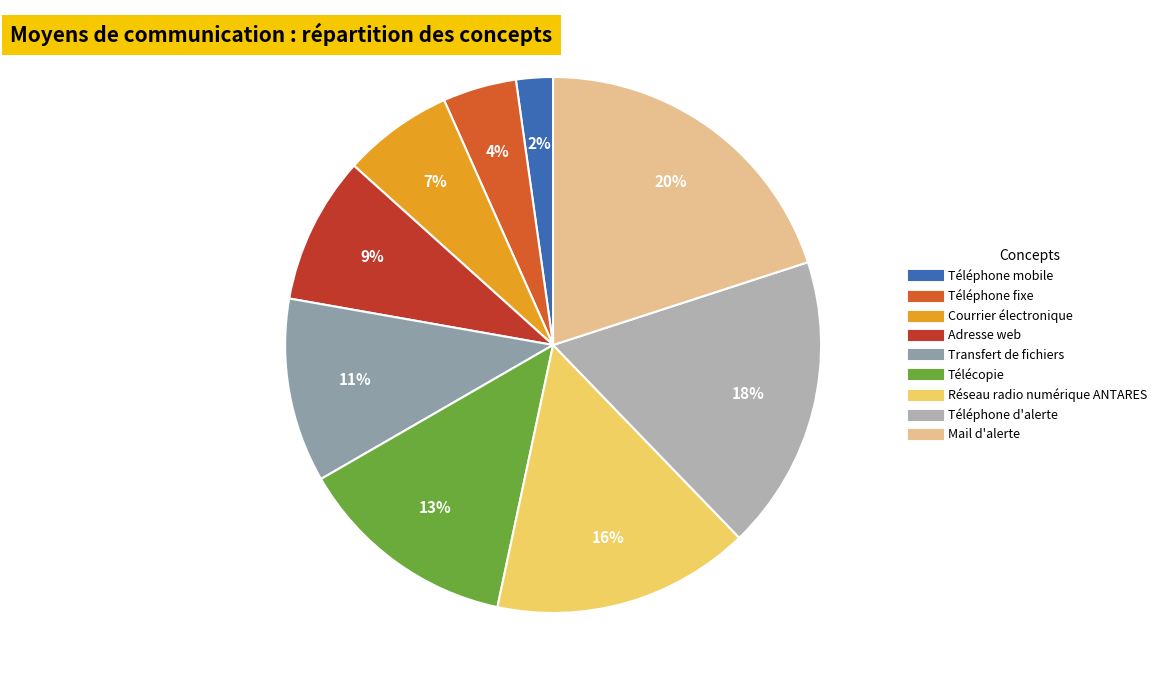

Which category has the biggest portion of the pie?

Mail d'alerte